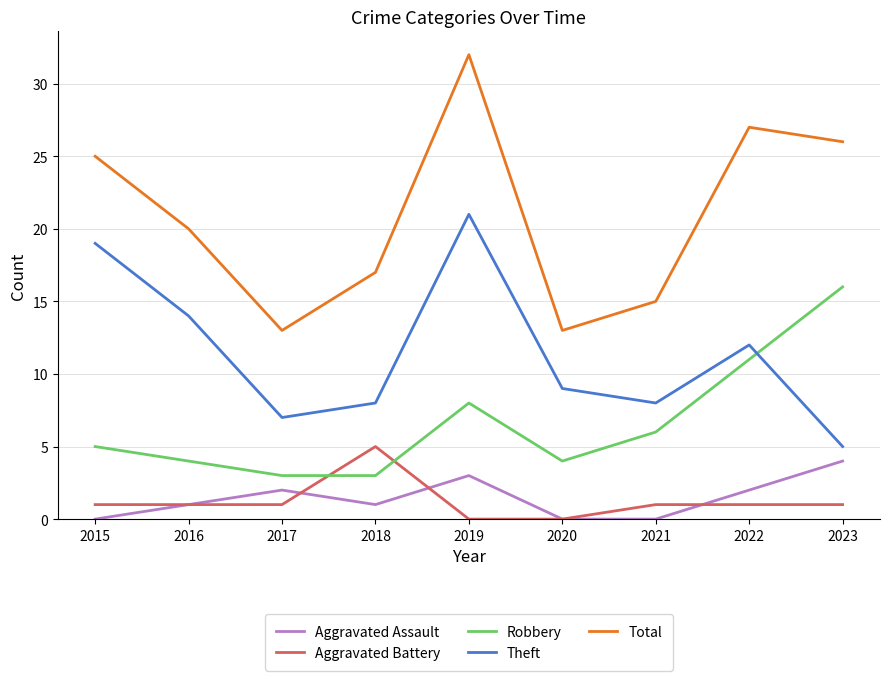

The value of Theft at 2019 is 21. True or false?

True